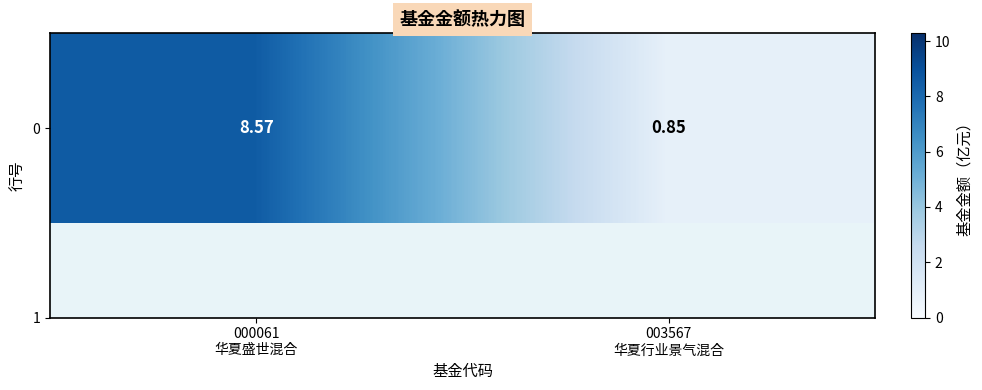

Reading left to right, what are all the values shown in this chart?

8.6	0.8